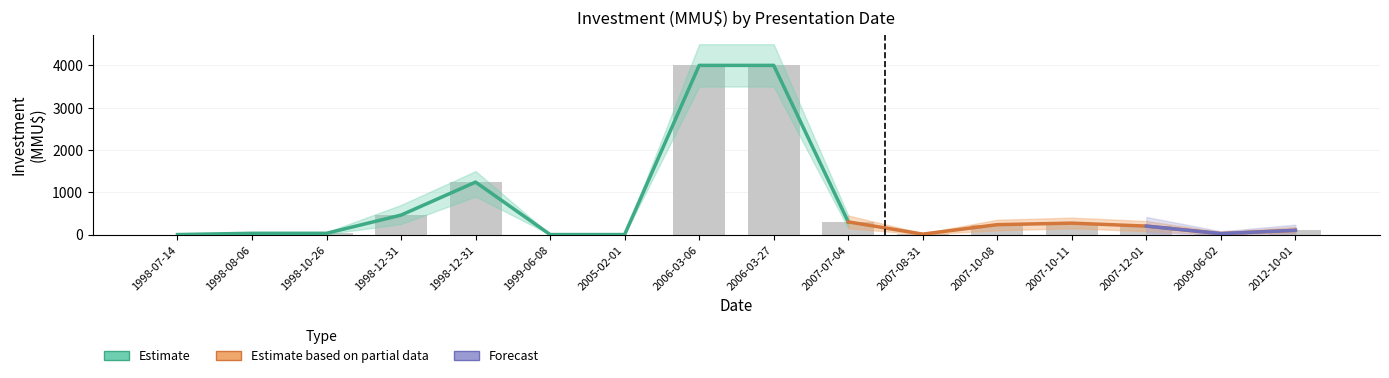

True or false: Inversion_MMU has a value of 3 at 2007-08-31.

False